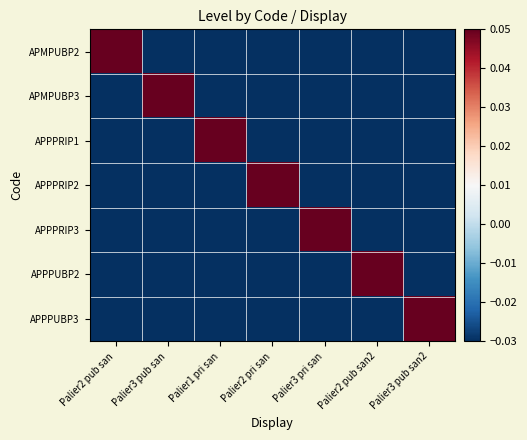

At which category is the sum across all series the highest?

Palier2 pub san